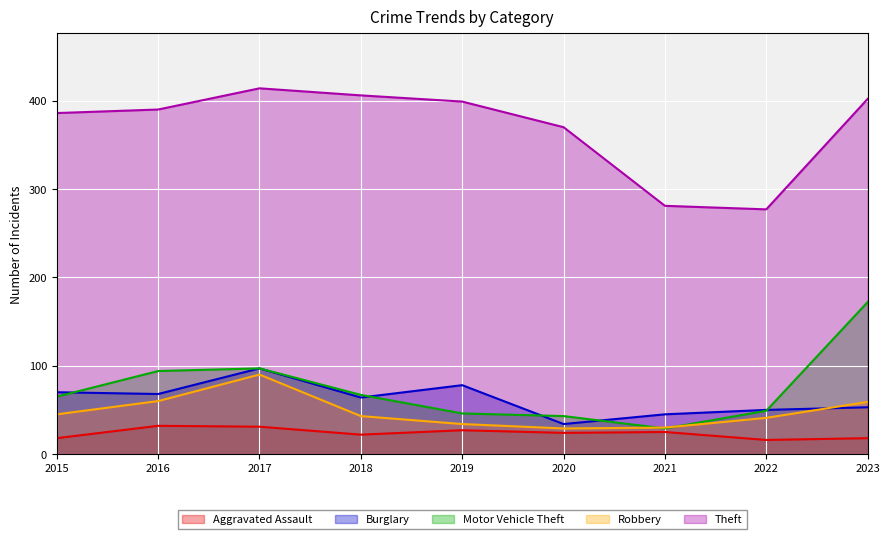

Which series has the largest range (max minus min)?

Motor Vehicle Theft